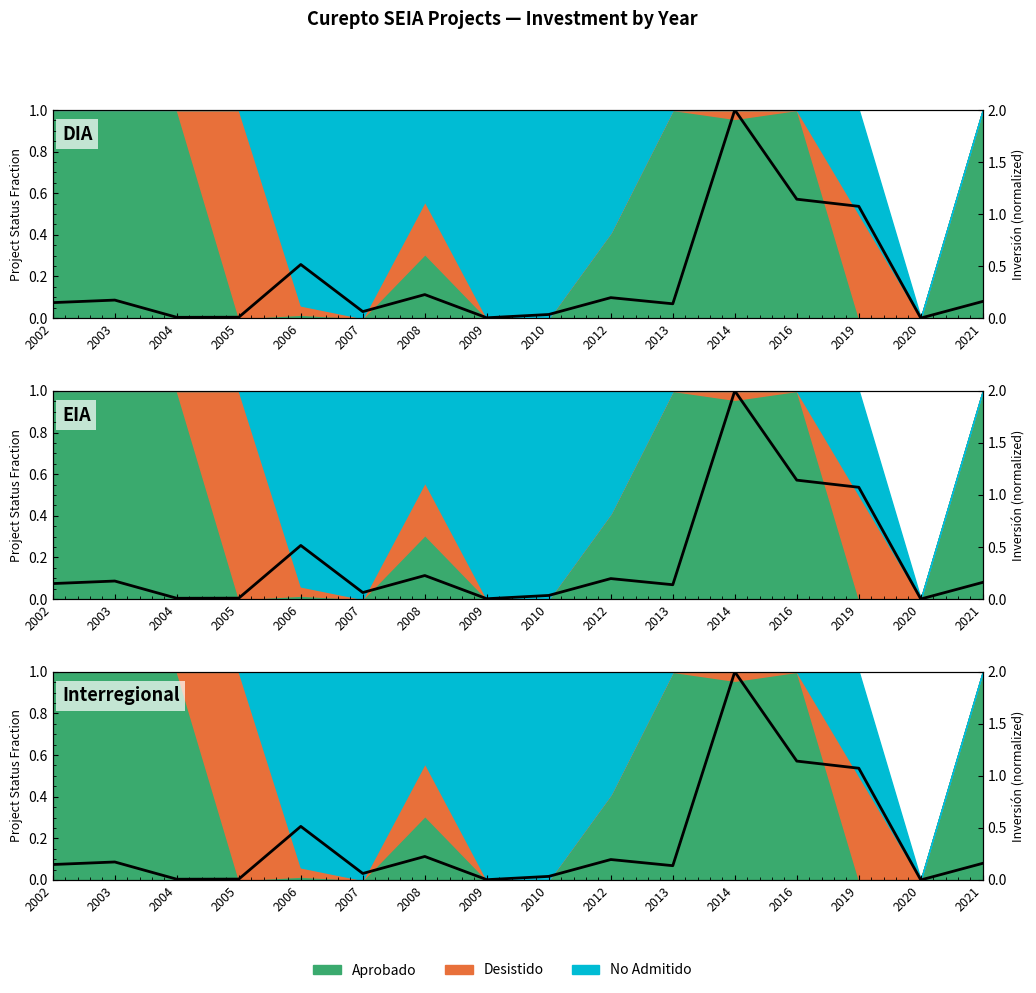

Rank the categories by value from highest to lowest.

2014, 2016, 2019, 2006, 2008, 2012, 2003, 2021, 2002, 2013, 2007, 2010, 2005, 2004, 2009, 2020